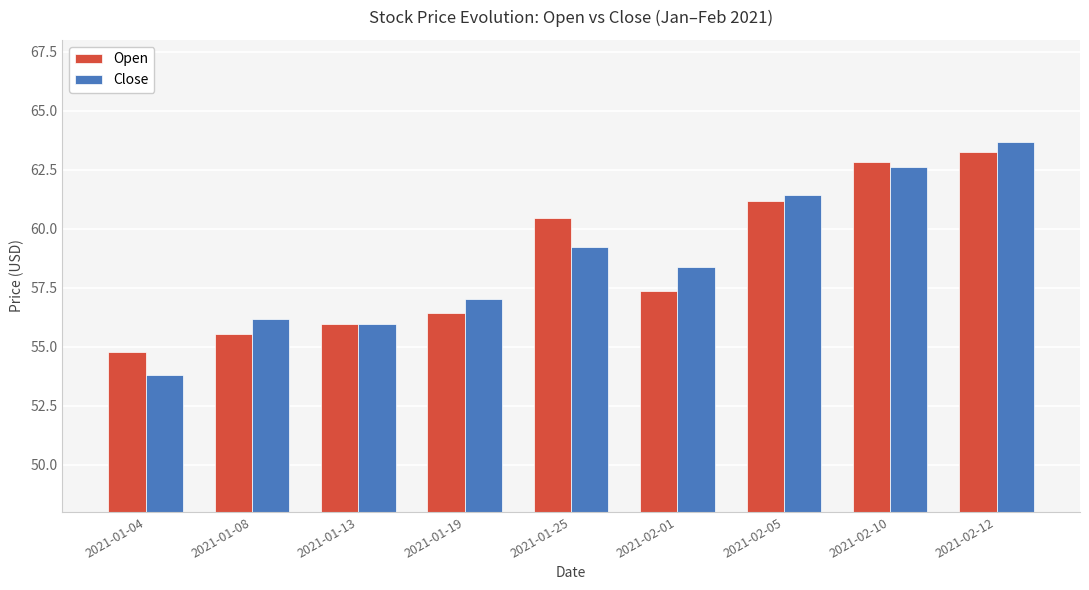

What are all the series names shown in the legend?

Open, Close